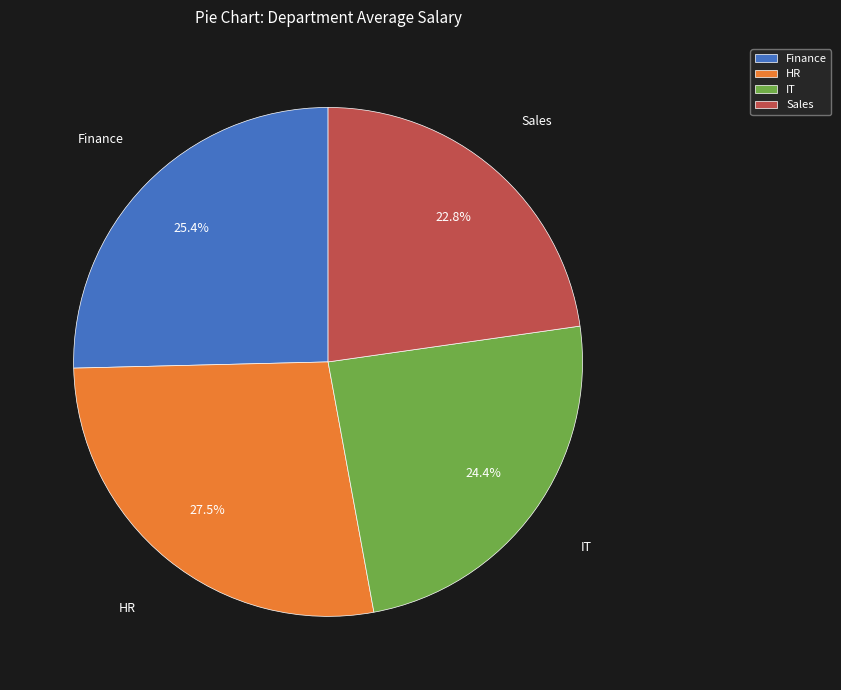

To the nearest percent, what is the difference between the largest and smallest slice percentages?

5%